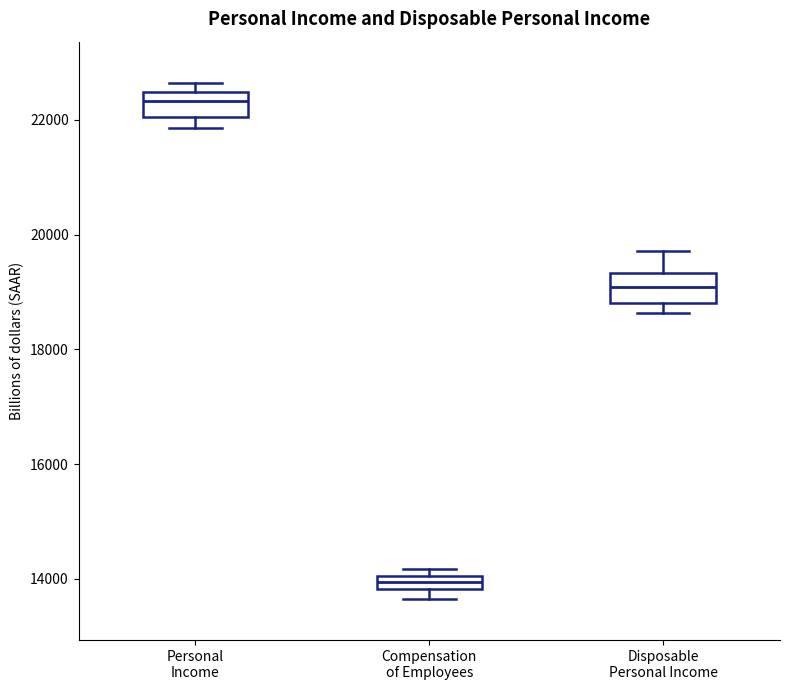

Where does the median line of the box for Disposable Personal Income sit on the y-axis? The values are not printed on the chart, so give them approximately, as read against the axis.

19000